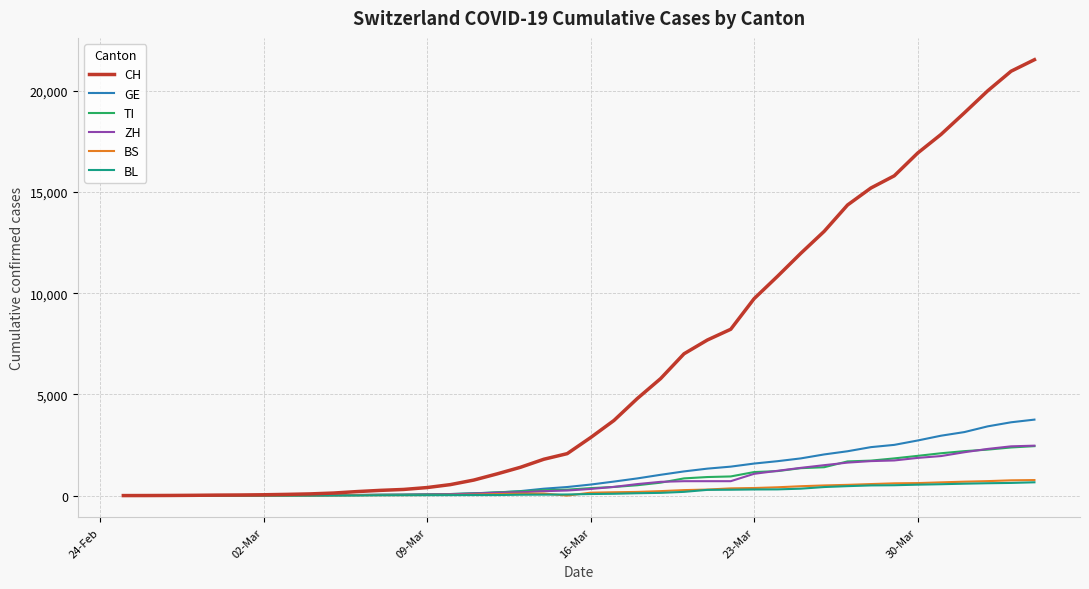

Which series has the widest spread of values?

CH